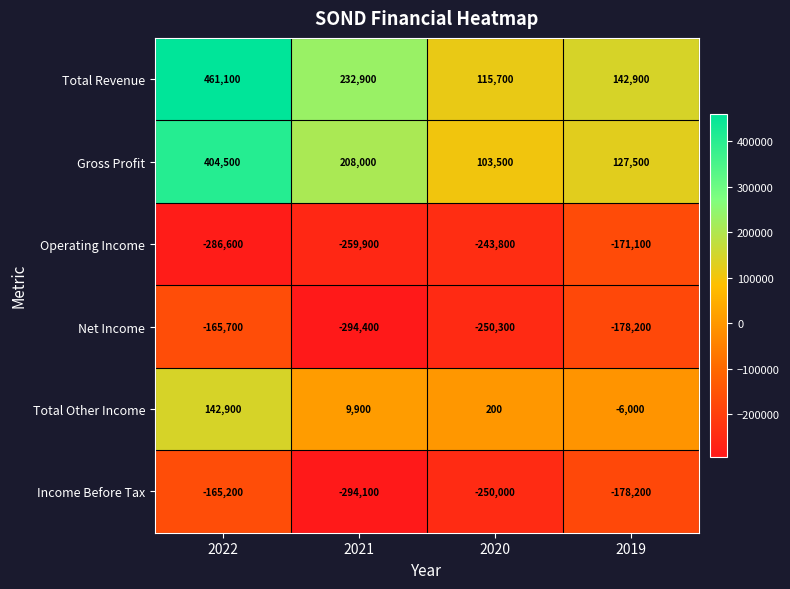

What is the approximate value of Gross Profit at 2021?

208000